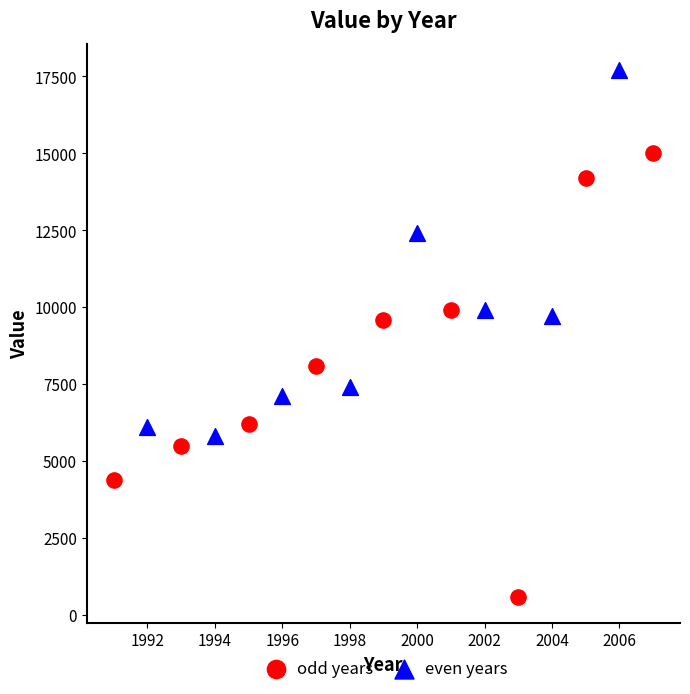

Which series contains the lowest Y value?

odd years